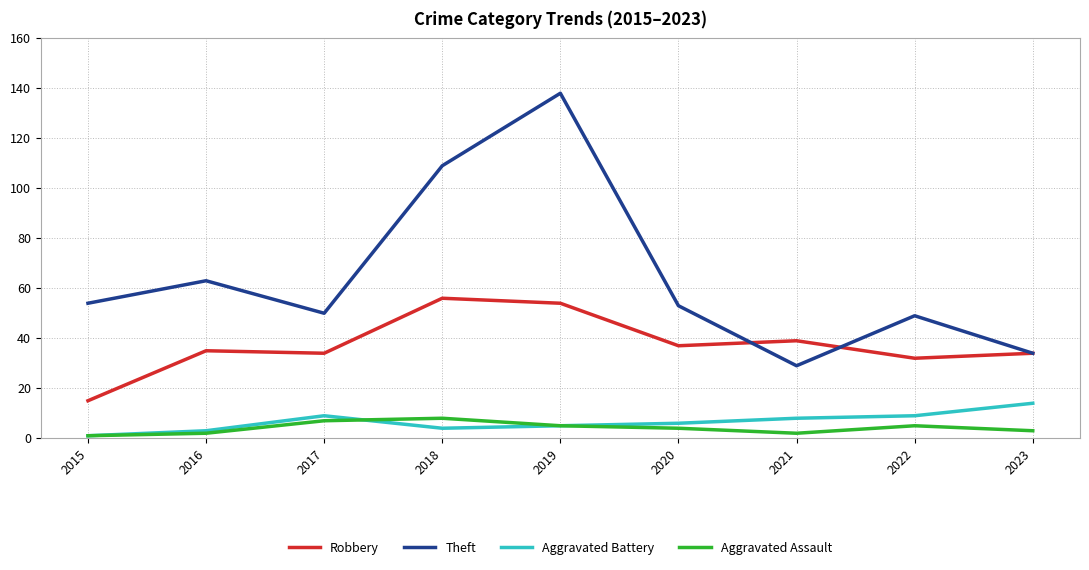

At which category is the sum across all series the highest?

2019